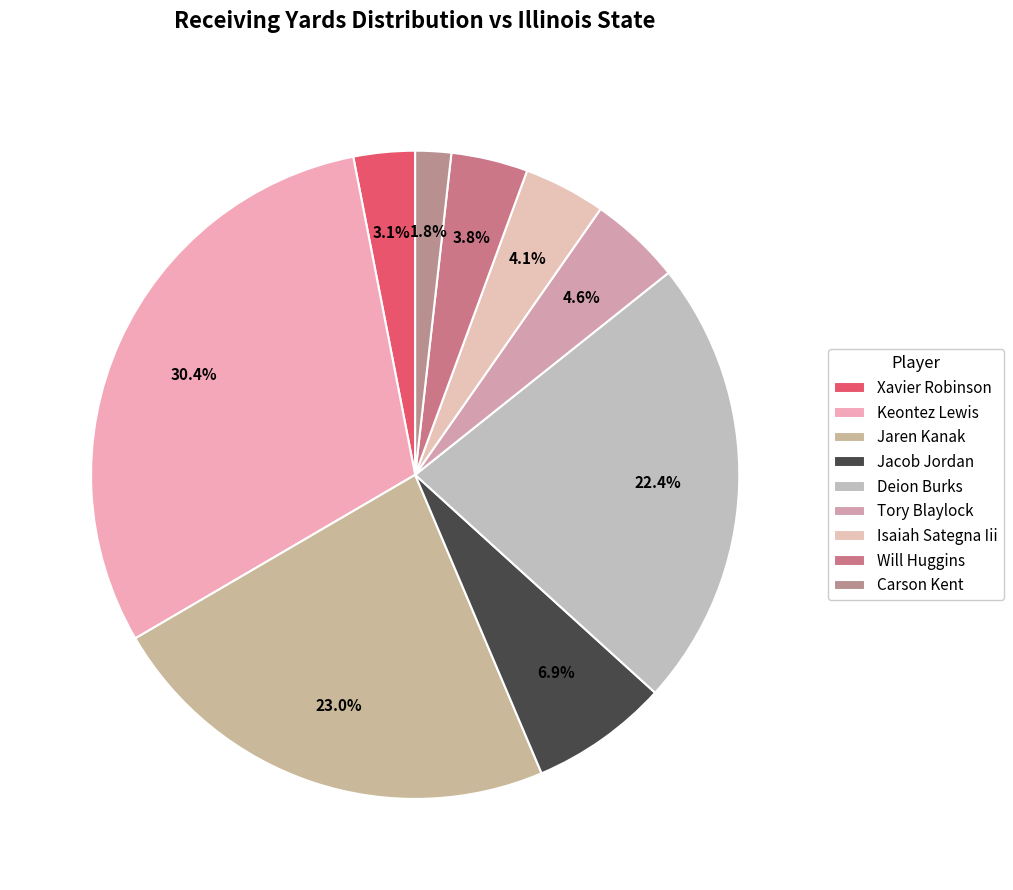

What is the change in value from Tory Blaylock to Isaiah Sategna Iii?

-2